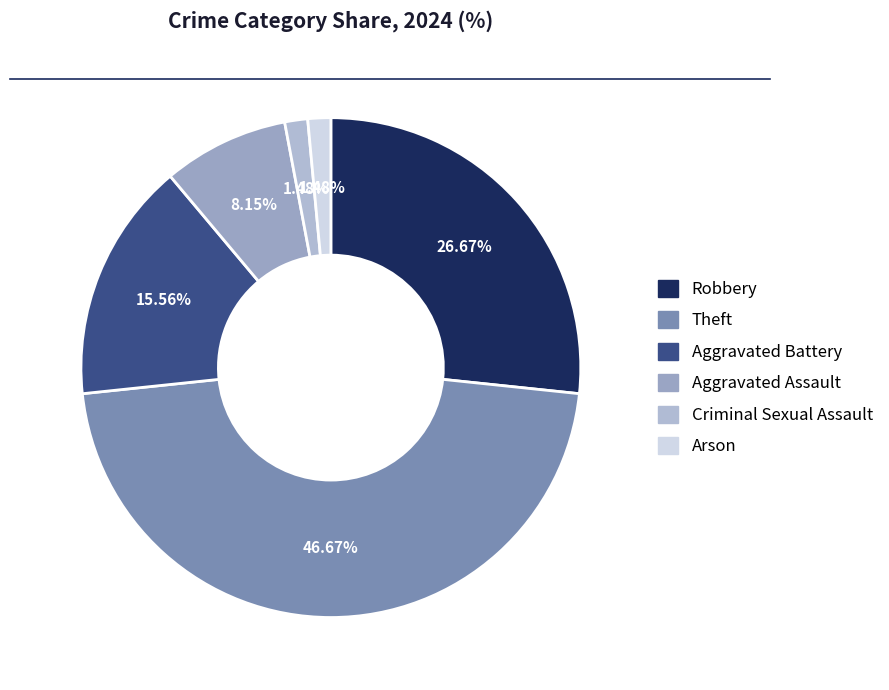

What percentage do Arson and Theft together represent?

48.1%